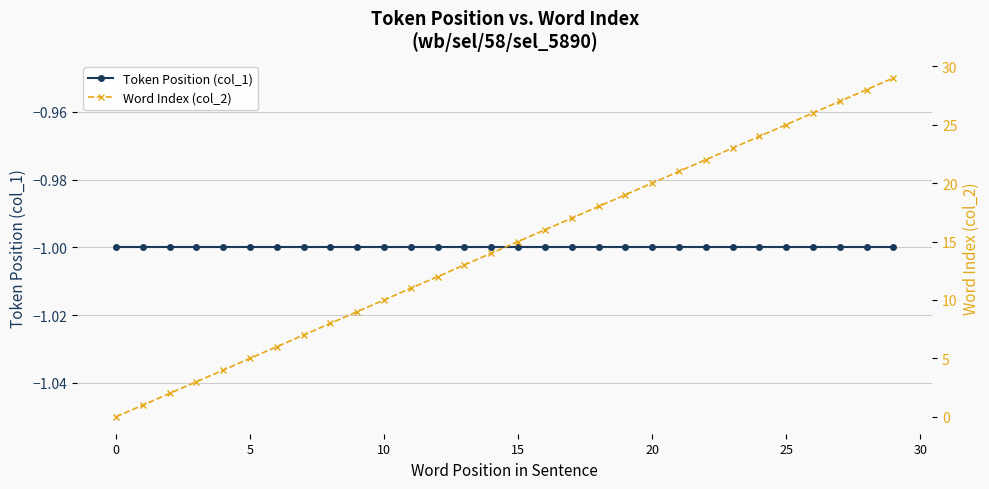

True or false: Token Position (col_1) and Word Index (col_2) intersect in this chart.

False